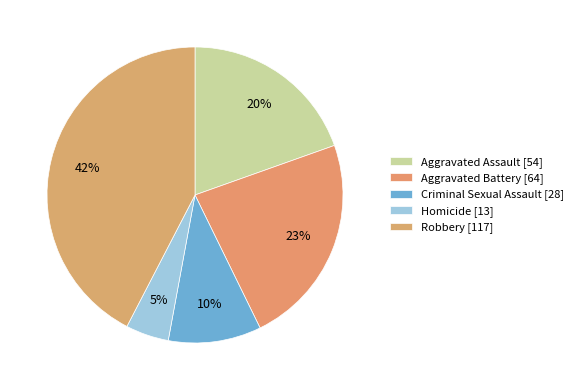

Does any single category account for the majority?

No